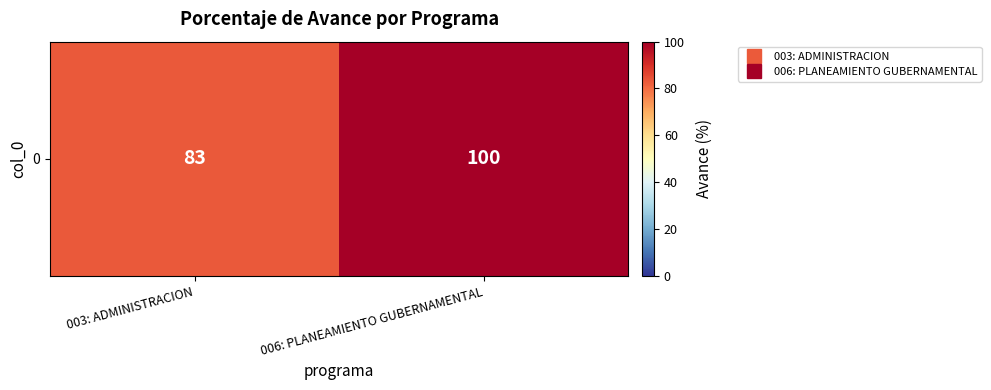

The value at 006: PLANEAMIENTO GUBERNAMENTAL is 100. True or false?

True